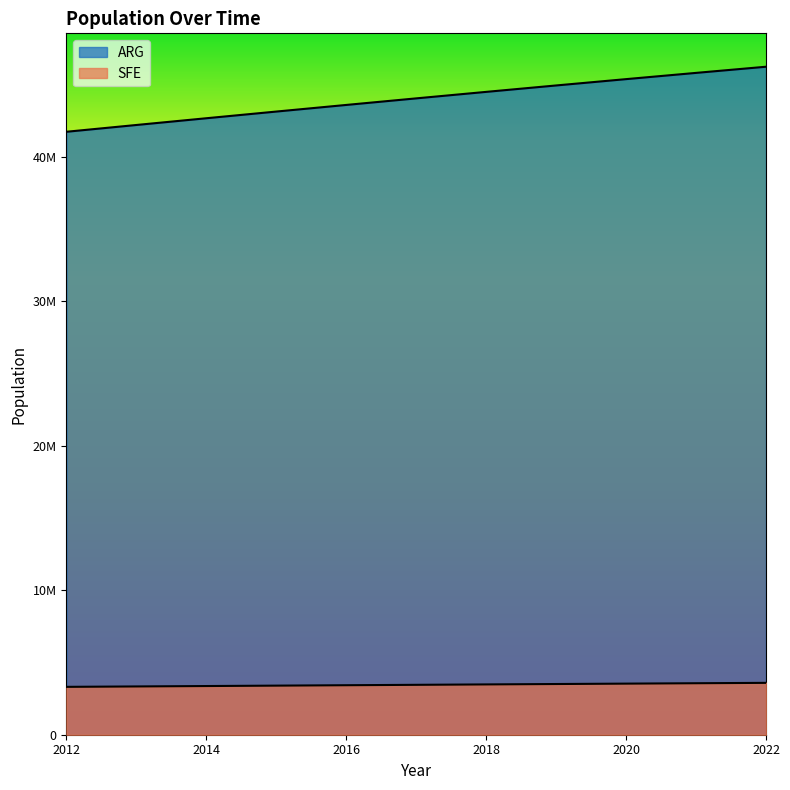

Which series has the largest total across all categories?

ARG